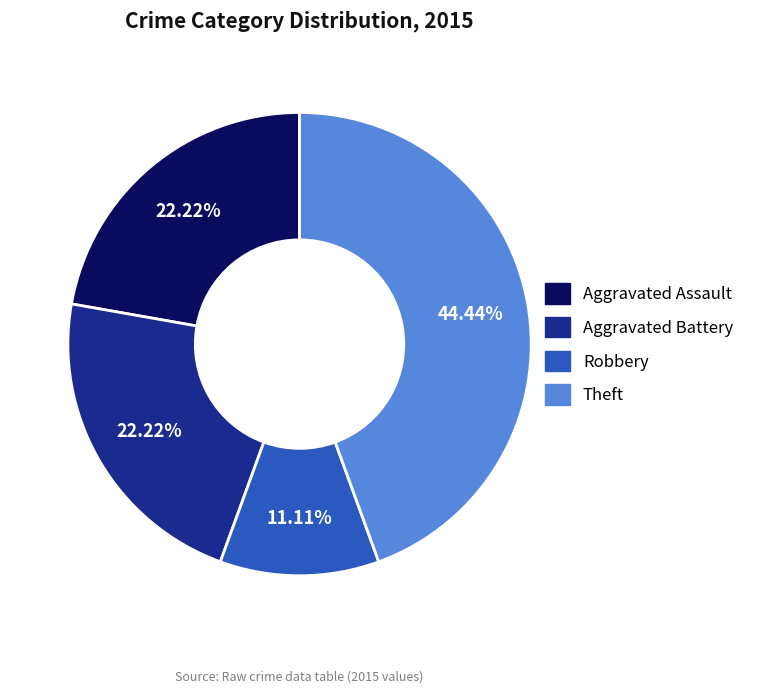

Is there any slice that represents more than half of the pie?

No